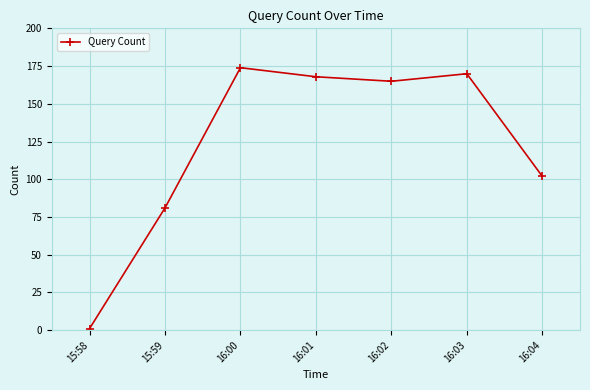

Does the chart display data point markers on the line(s)?

Yes